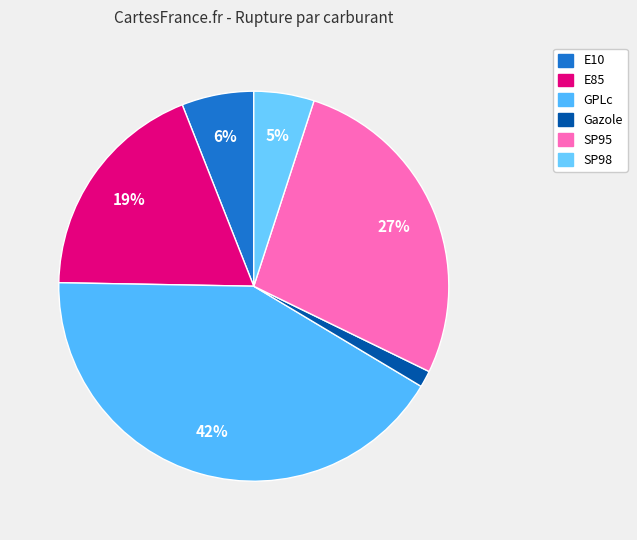

Does SP95 represent more than half of the total?

No